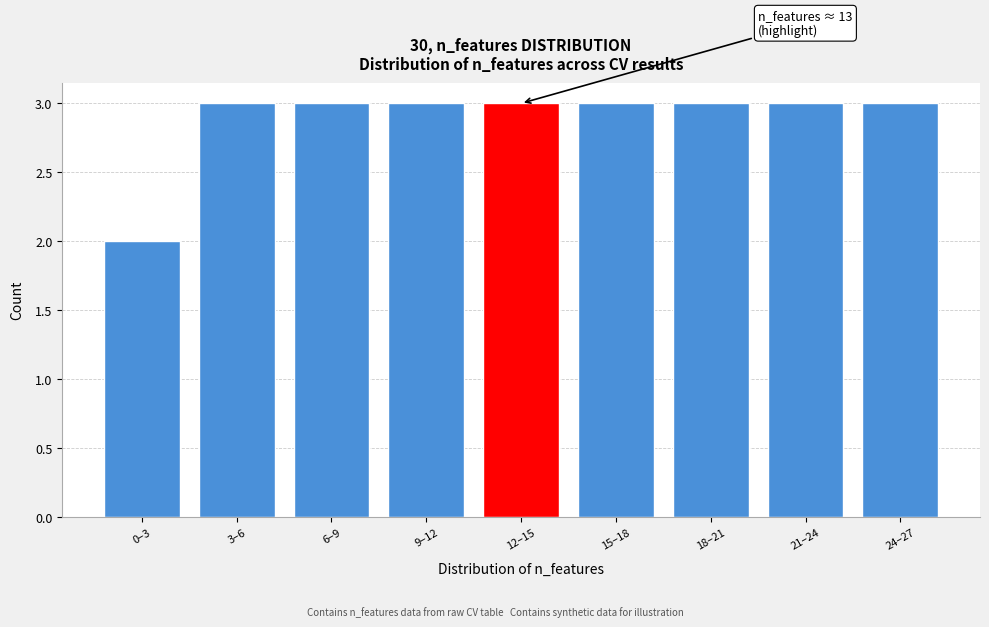

Reading left to right, what are all the values shown in this chart?

2	3	3	3	3	3	3	3	3